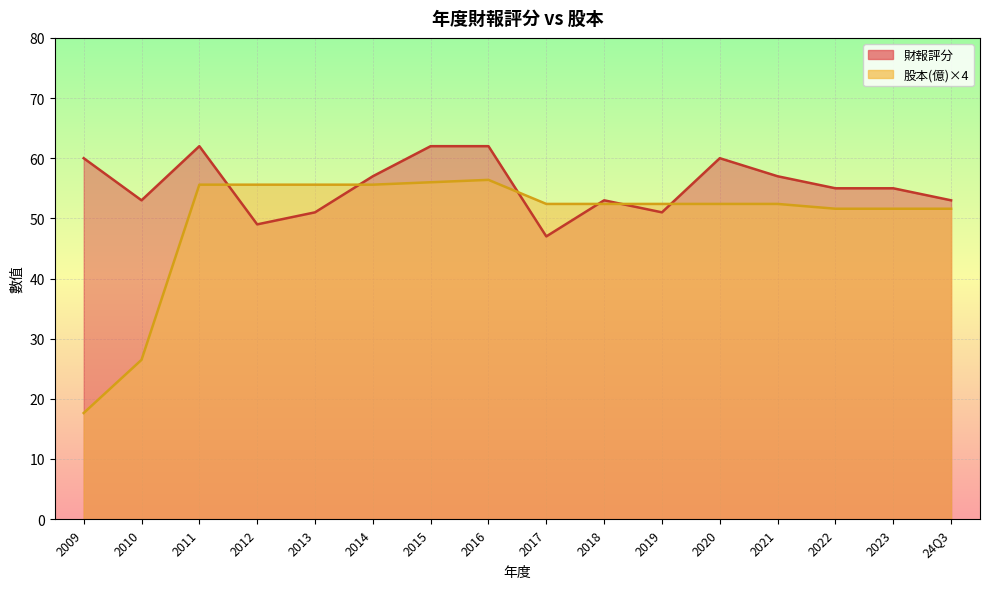

Count the 財報評分 values in the range 53 to 60.

9